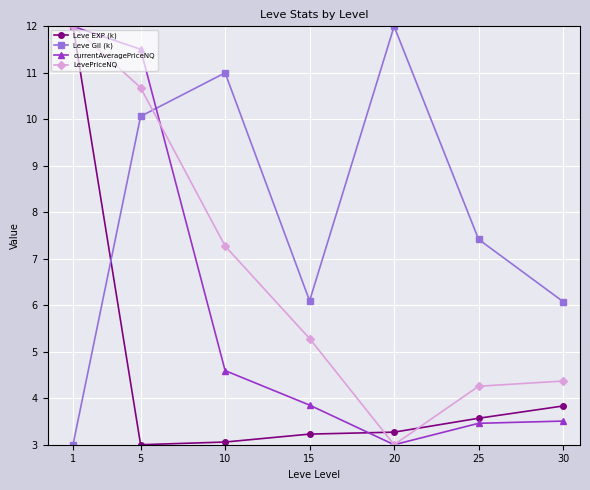

Reading left to right, list all the values displayed in this chart.

Leve EXP (k): 12.0	3.0	3.1	3.2	3.3	3.6	3.8
Leve Gil (k): 3.0	10.1	11.0	6.1	12.0	7.4	6.1
currentAveragePriceNQ: 12.0	11.5	4.6	3.9	3.0	3.5	3.5
LevePriceNQ: 12.0	10.7	7.3	5.3	3.0	4.3	4.4